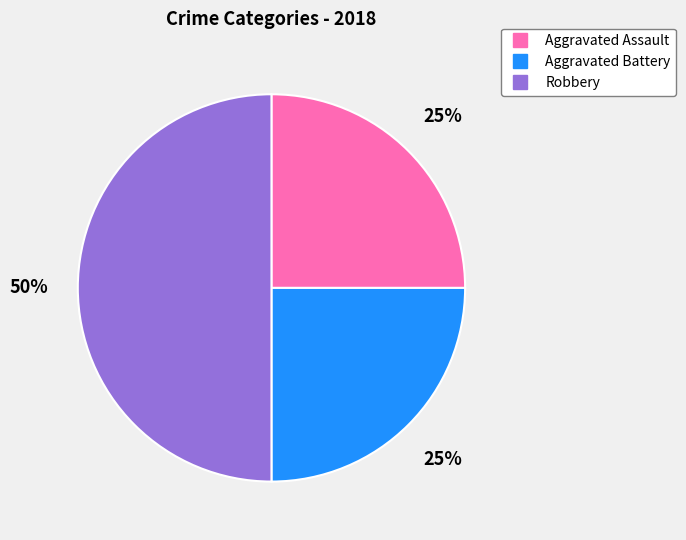

Approximately how many times larger is the value at Aggravated Assault compared to Aggravated Battery?

1.0